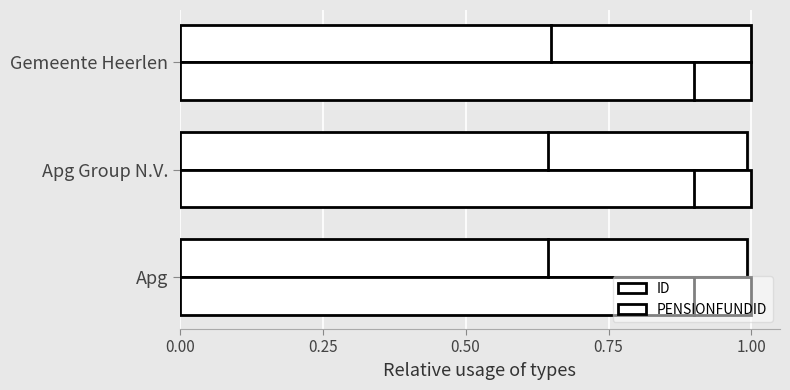

How many data points does each series have?

3